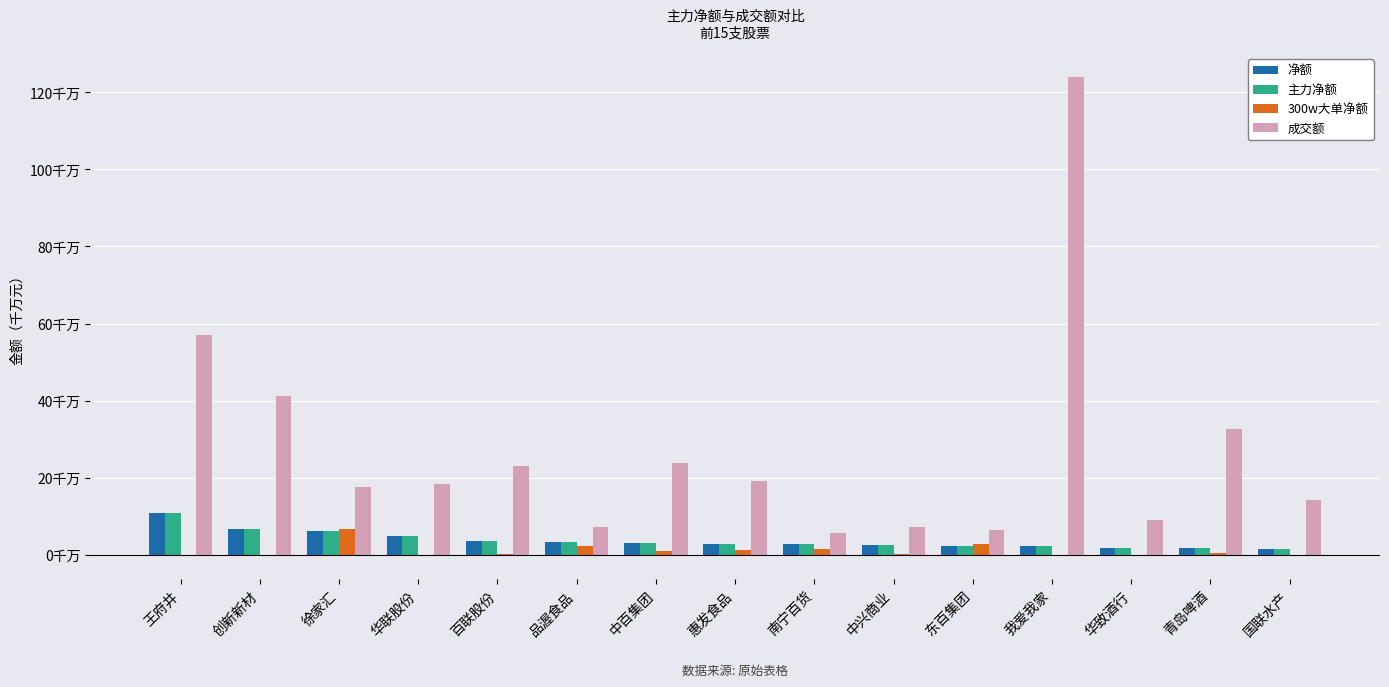

What are all the series names shown in the legend?

净额, 主力净额, 300w大单净额, 成交额